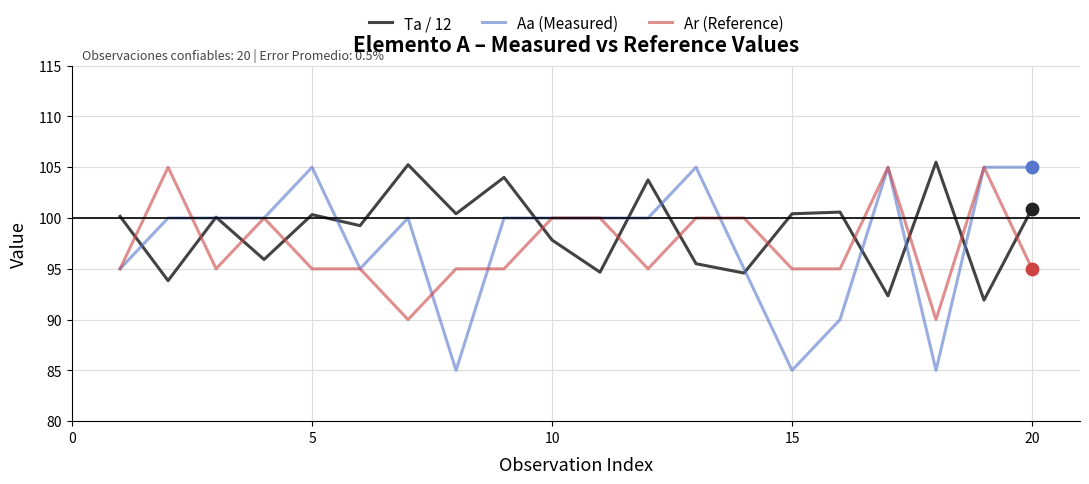

Which series has the largest total across all categories?

Ta / 12